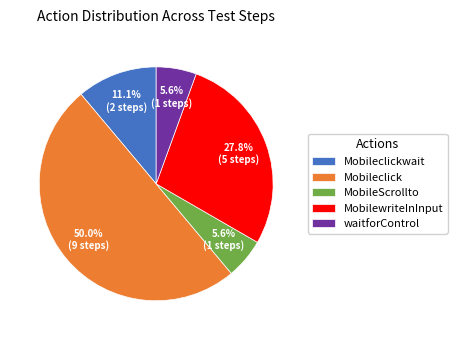

Does MobileScrollto account for over 50% of the chart?

No